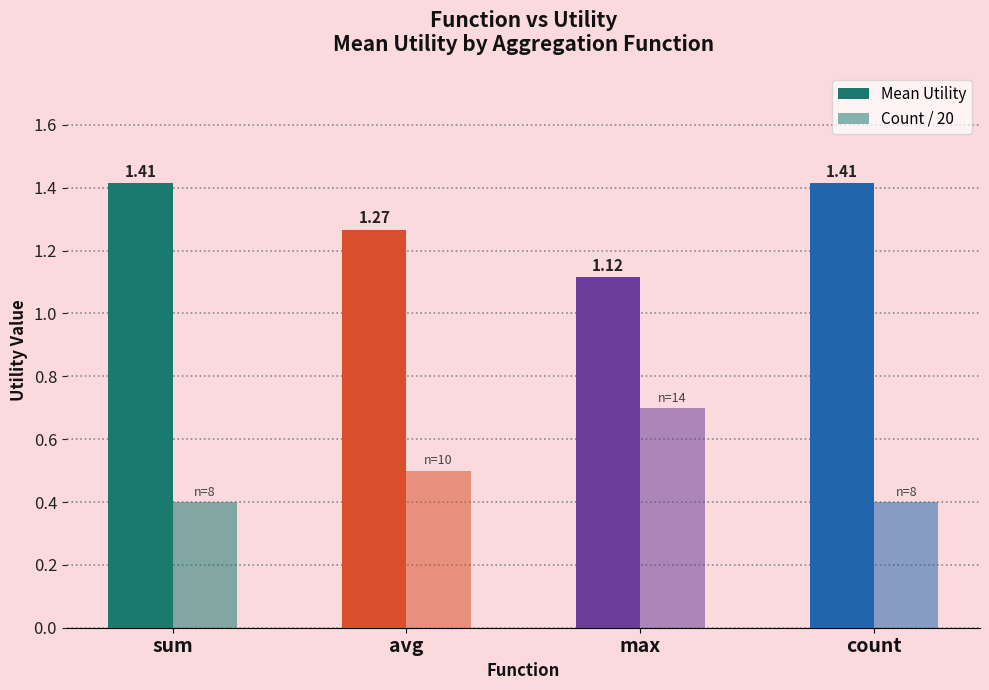

How many bars are there in total?

8